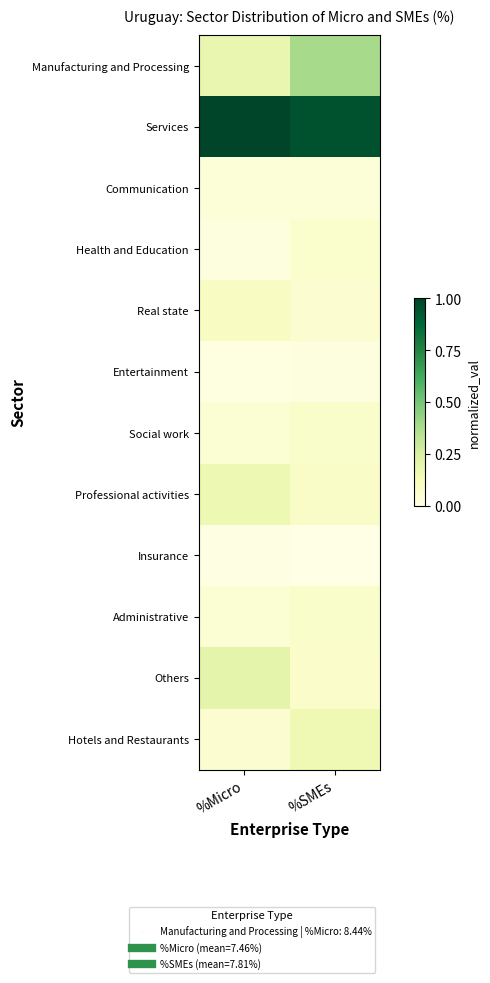

At %SMEs, list the series in order from smallest to largest.

Insurance, Entertainment, Communication, Real state, Health and Education, Others, Social work, Administrative, Professional activities, Hotels and Restaurants, Manufacturing and Processing, Services